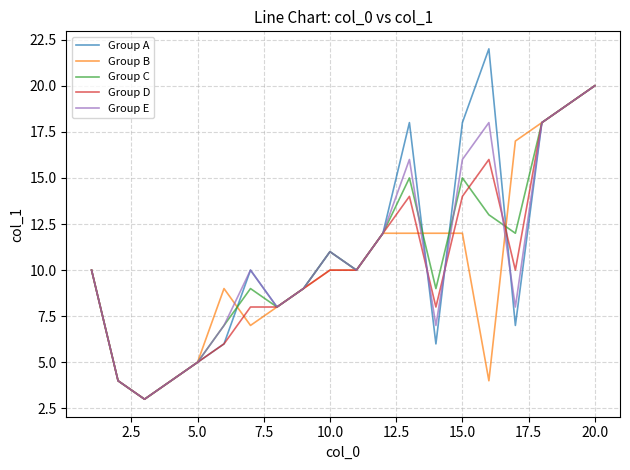

What is the smallest value displayed?

3